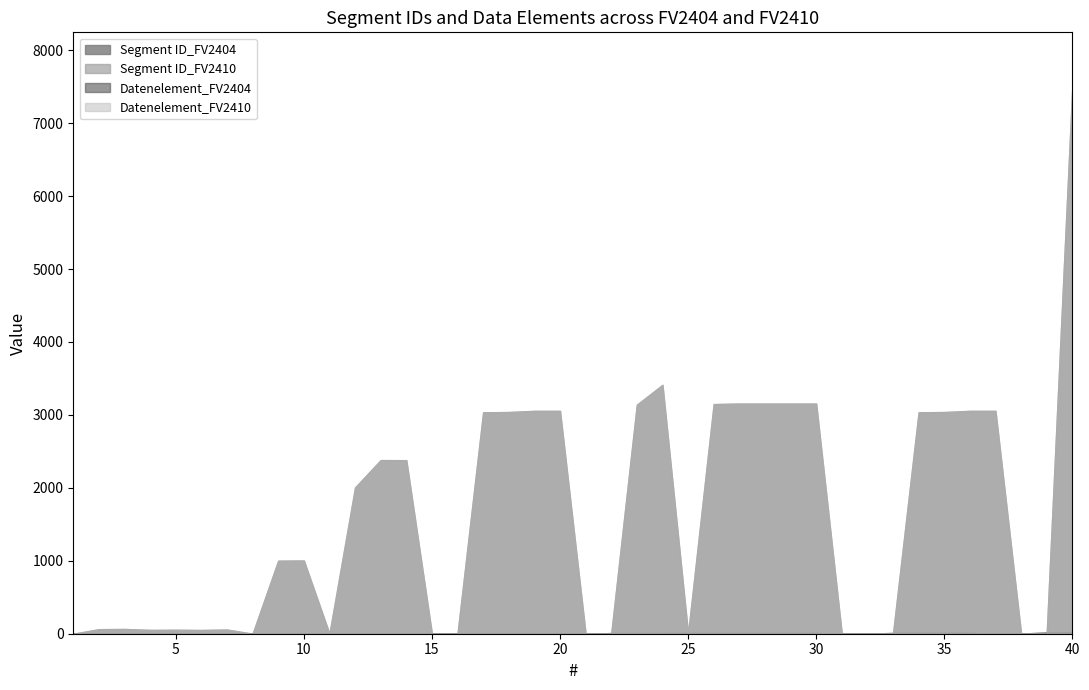

How many series are shown in this chart?

4